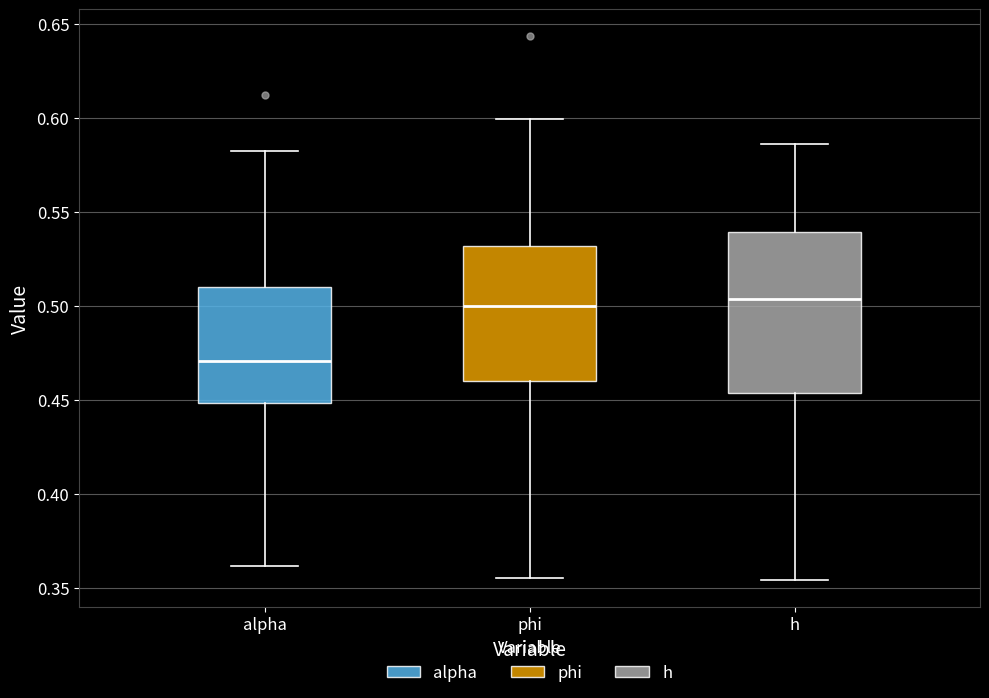

Comparing the boxes themselves (not the whiskers), which one is the tallest?

h